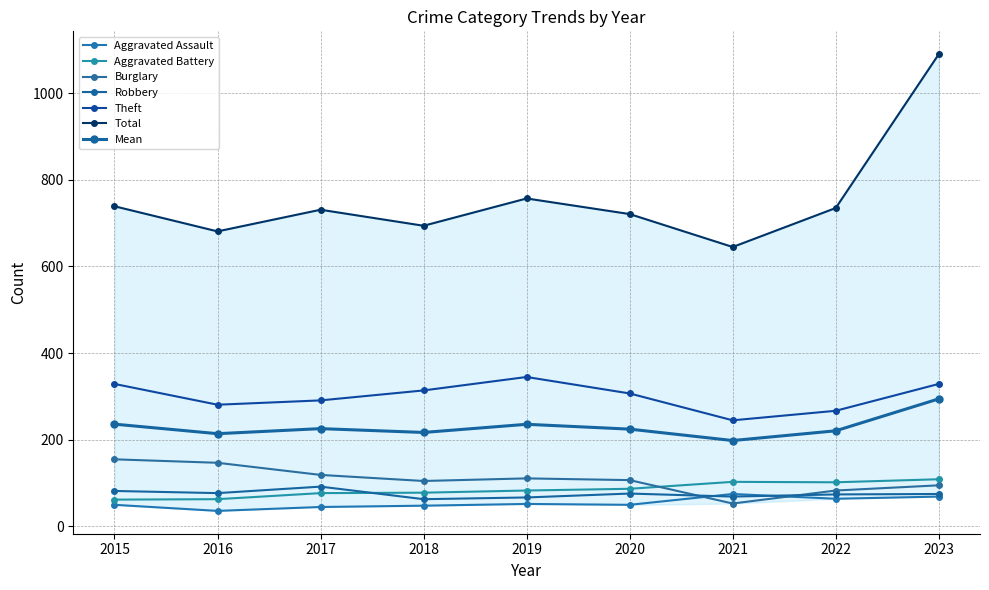

True or false: Theft and Robbery intersect in this chart.

False